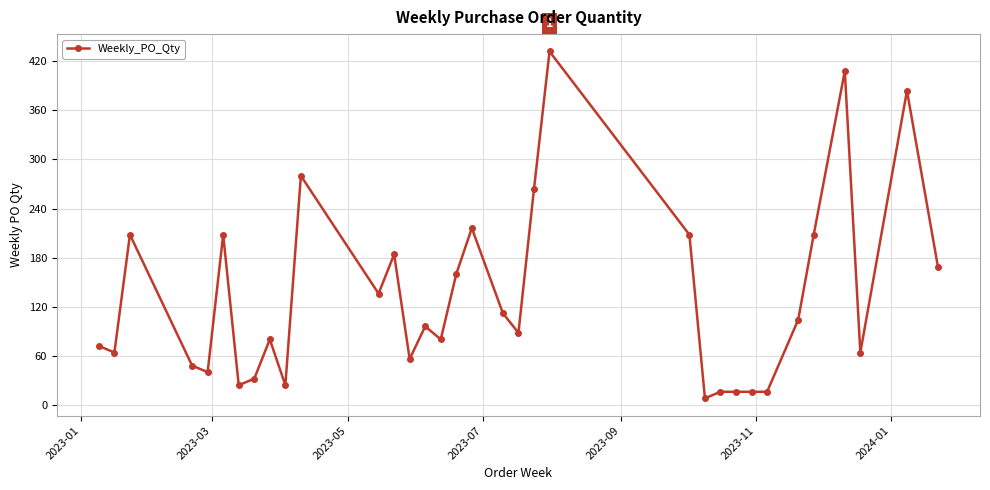

Is this an area chart (filled region under the line)?

No